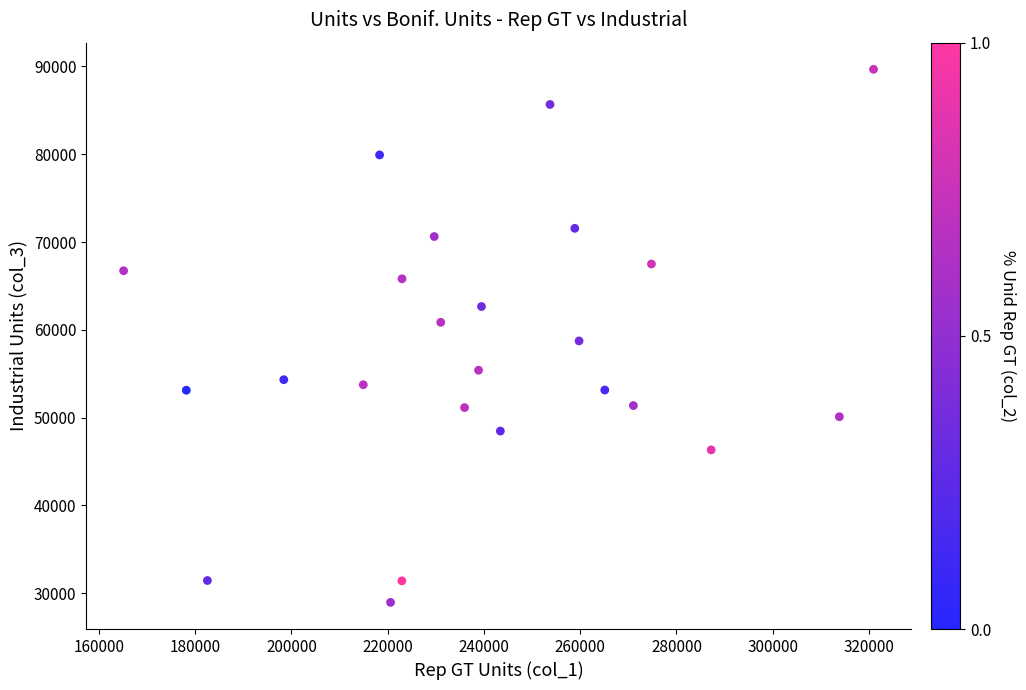

What is the range of Y values (max minus min)?

60705